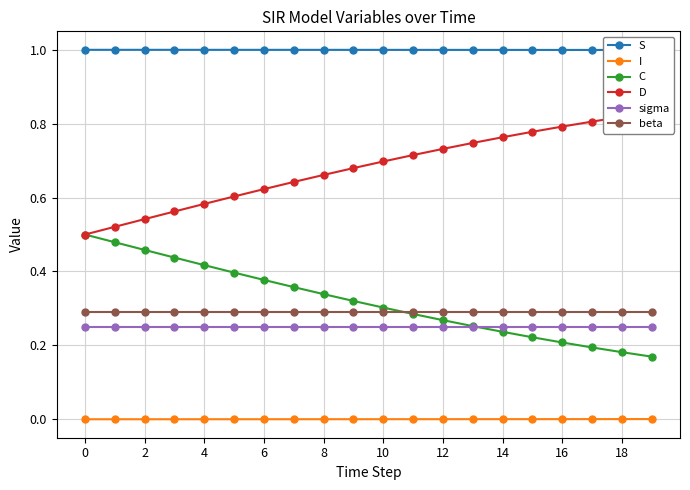

Which series has the widest spread of values?

C